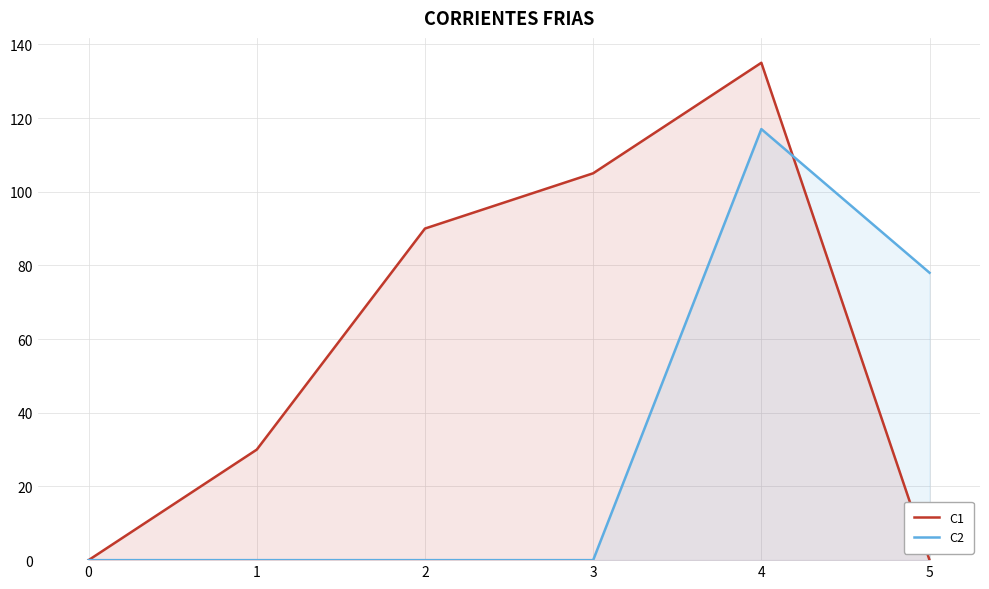

Reading left to right, transcribe all the data shown in this chart.

C1: 0=0	1=30	2=90	3=105	4=135	5=0
C2: 0=0	1=0	2=0	3=0	4=117	5=78